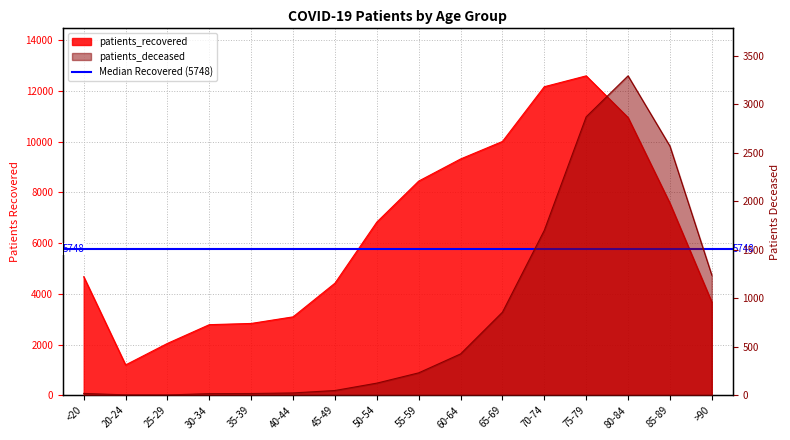

Reading right to left, extract all data points from this chart.

patients_recovered: >90=3673	85-89=7566	80-84=10944	75-79=12587	70-74=12159	65-69=10001	60-64=9311	55-59=8440	50-54=6824	45-49=4417	40-44=3090	35-39=2830	30-34=2782	25-29=2044	20-24=1195	<20=4671
patients_deceased: >90=1238	85-89=2568	80-84=3292	75-79=2870	70-74=1700	65-69=856	60-64=426	55-59=231	50-54=125	45-49=49	40-44=24	35-39=18	30-34=17	25-29=3	20-24=4	<20=19